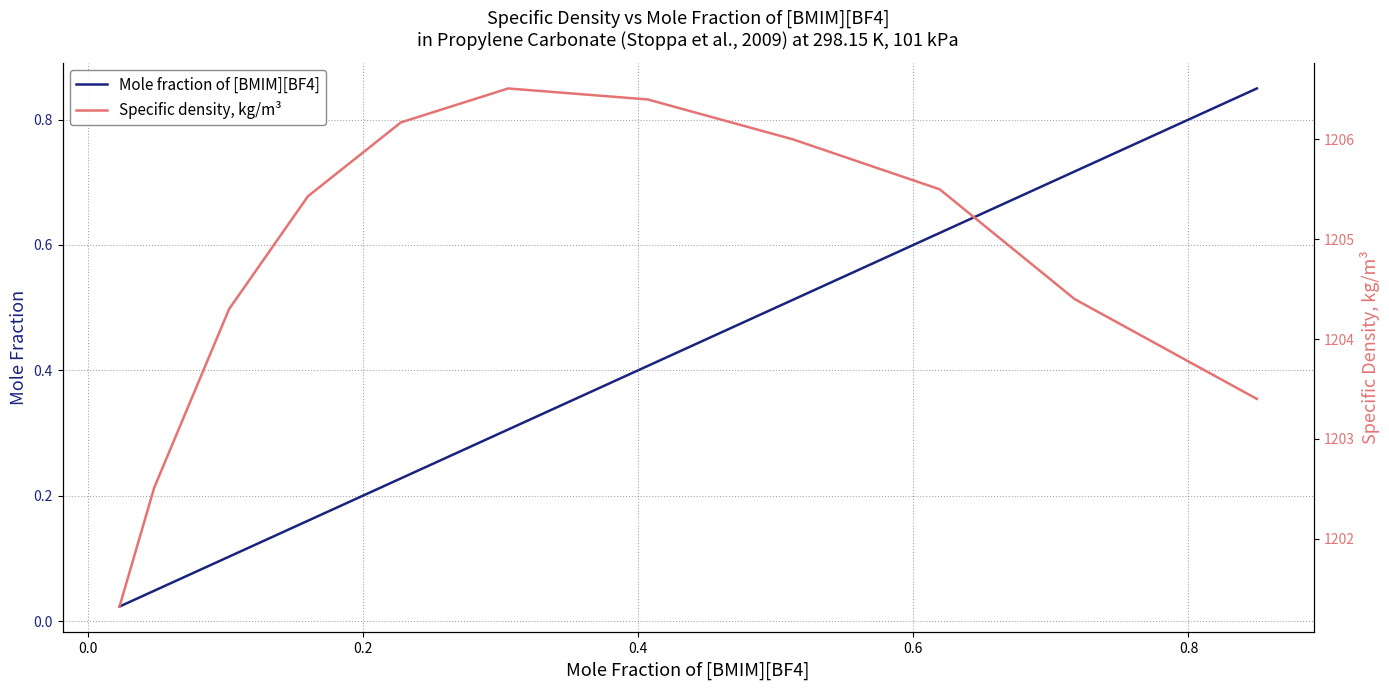

What are all the series names shown in the legend?

Mole fraction of [BMIM][BF4], Specific density, kg/m³